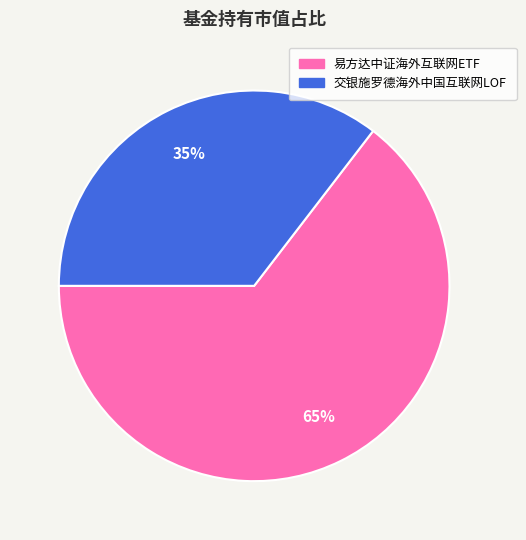

Count the number of slices in the pie.

2